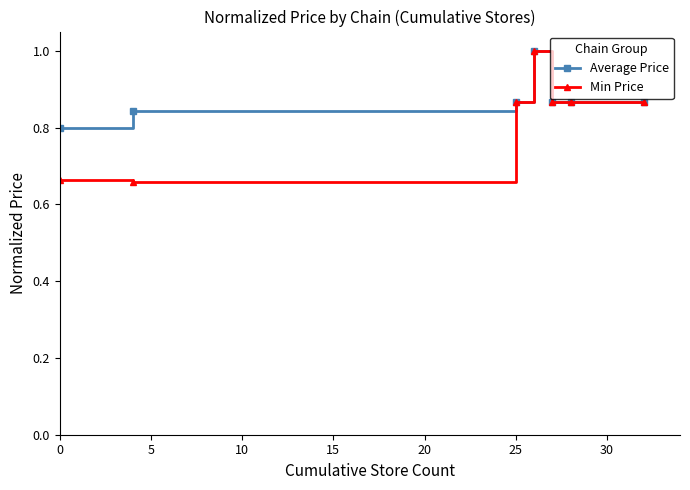

What is the highest value of the Average Price series?

1.0